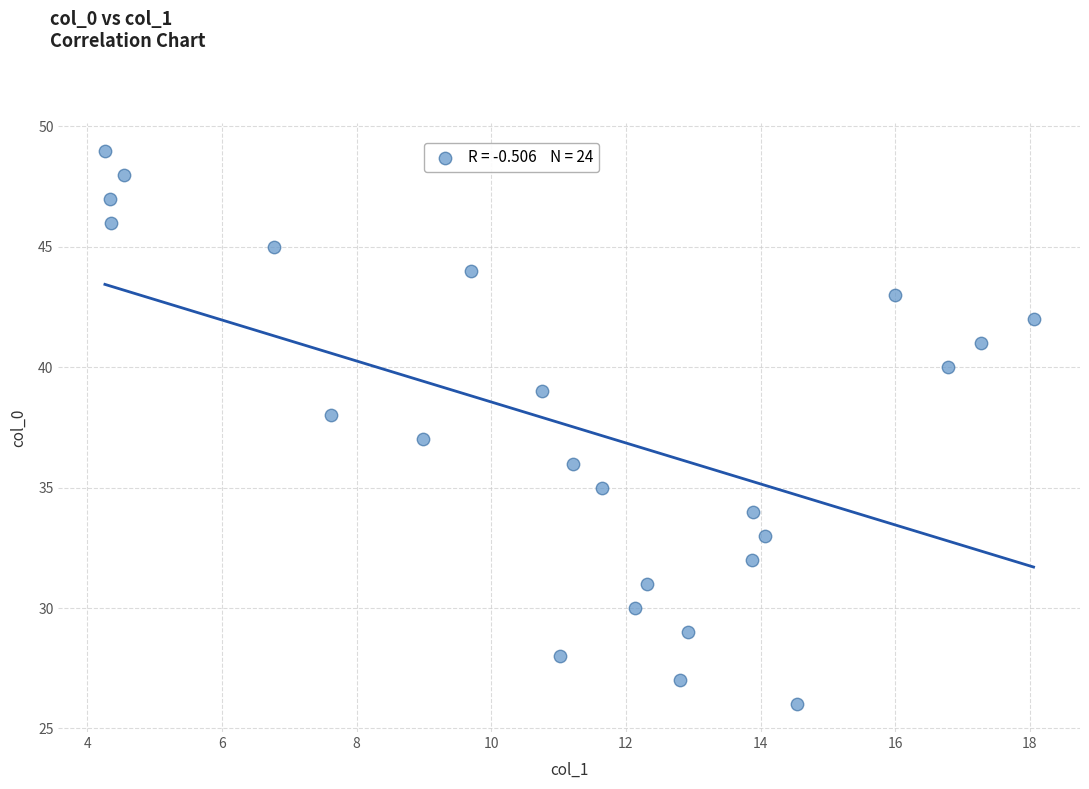

What is the range of Y values (max minus min)?

23